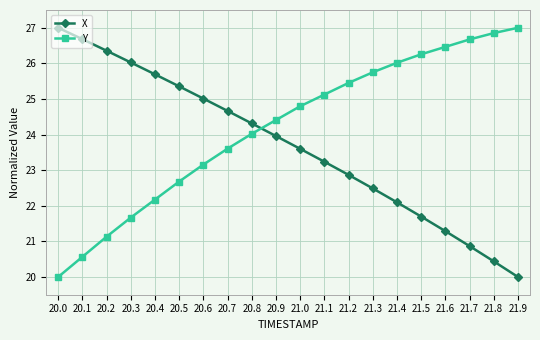

How many intersections are there between X and Y?

1